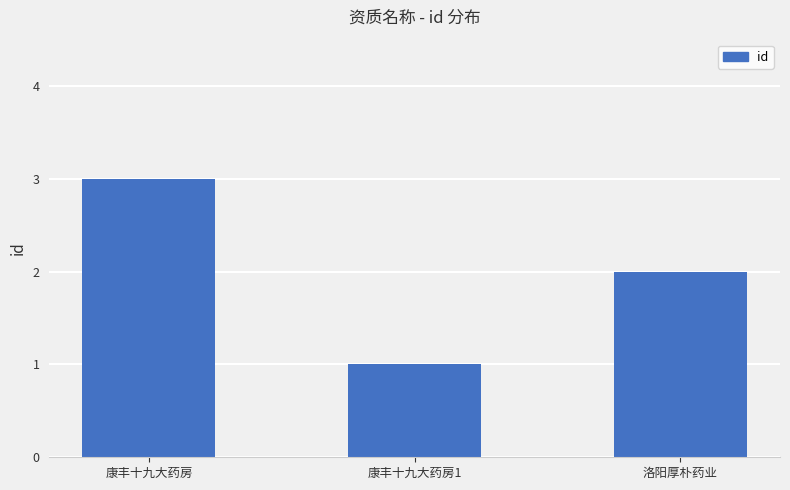

At which category does the chart reach its peak across all series?

康丰十九大药房